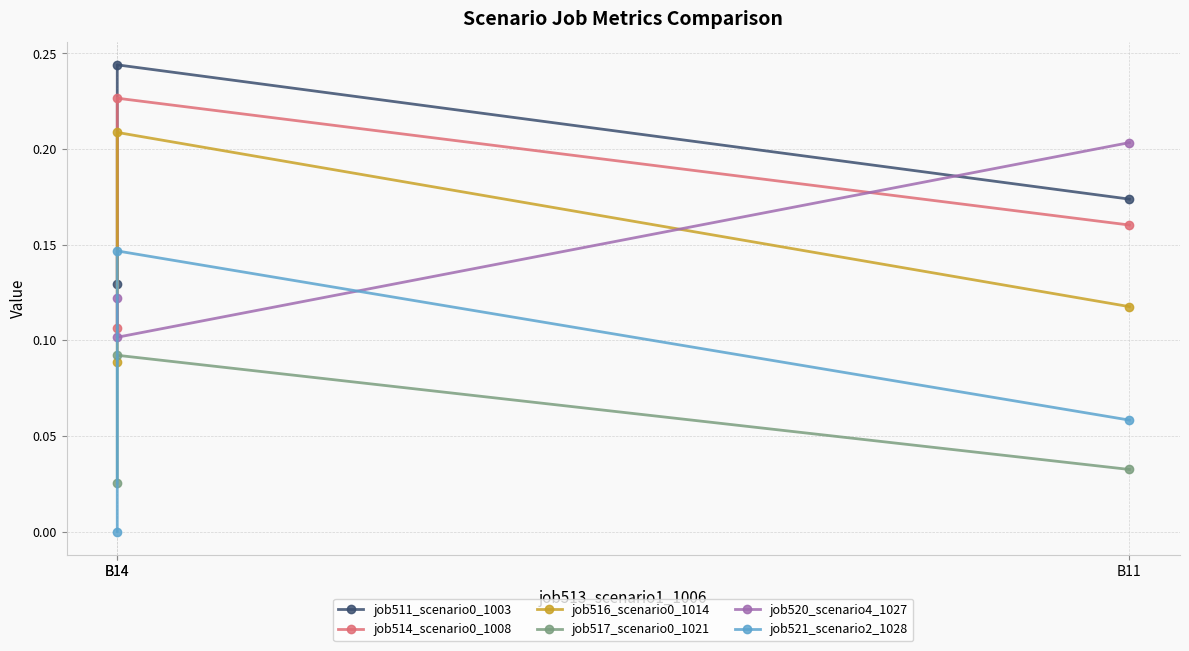

Is this an area chart (filled region under the line)?

No